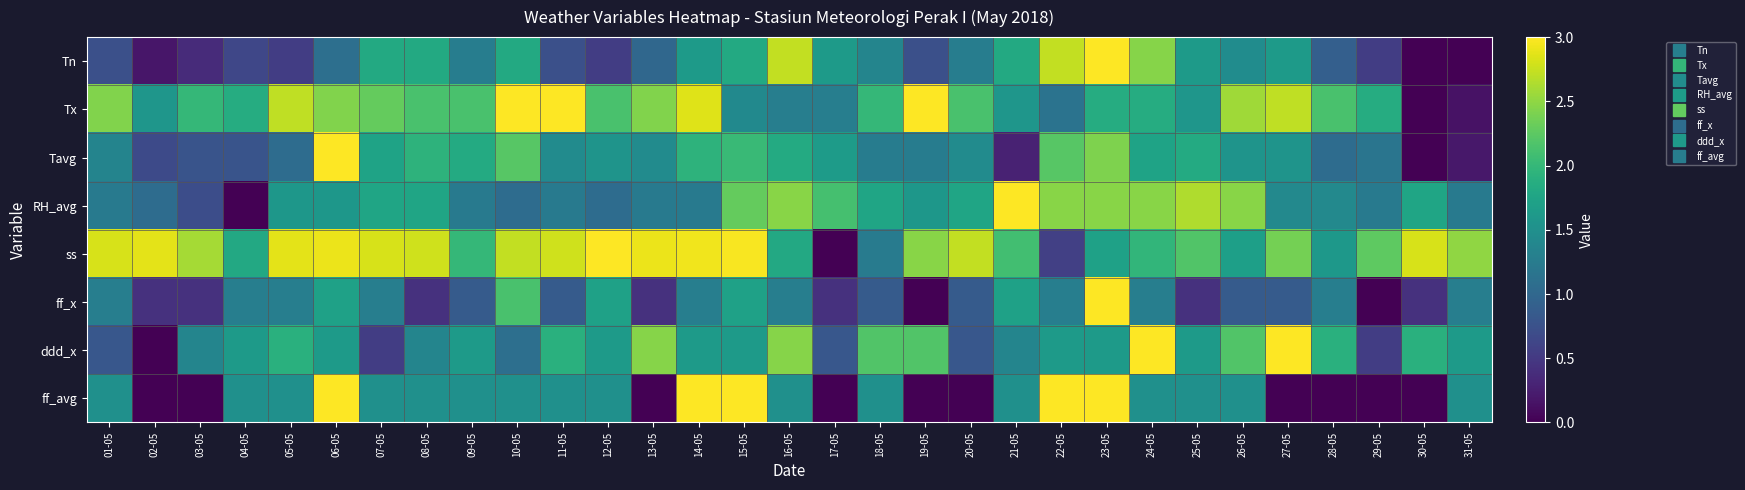

What is the spread (max minus min) of values at 23-05?

1.4